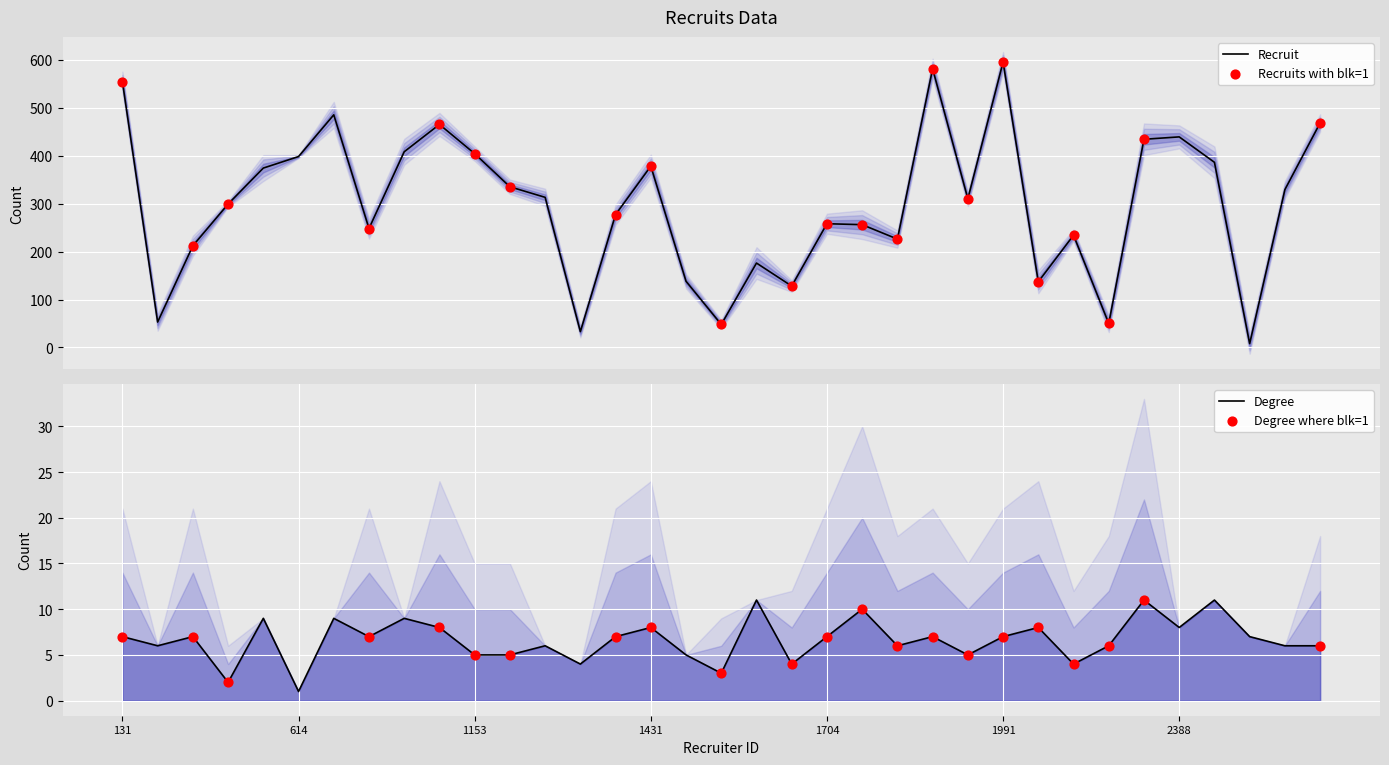

Is the value of recruit at 2207 greater than the value of degree at 131?

Yes